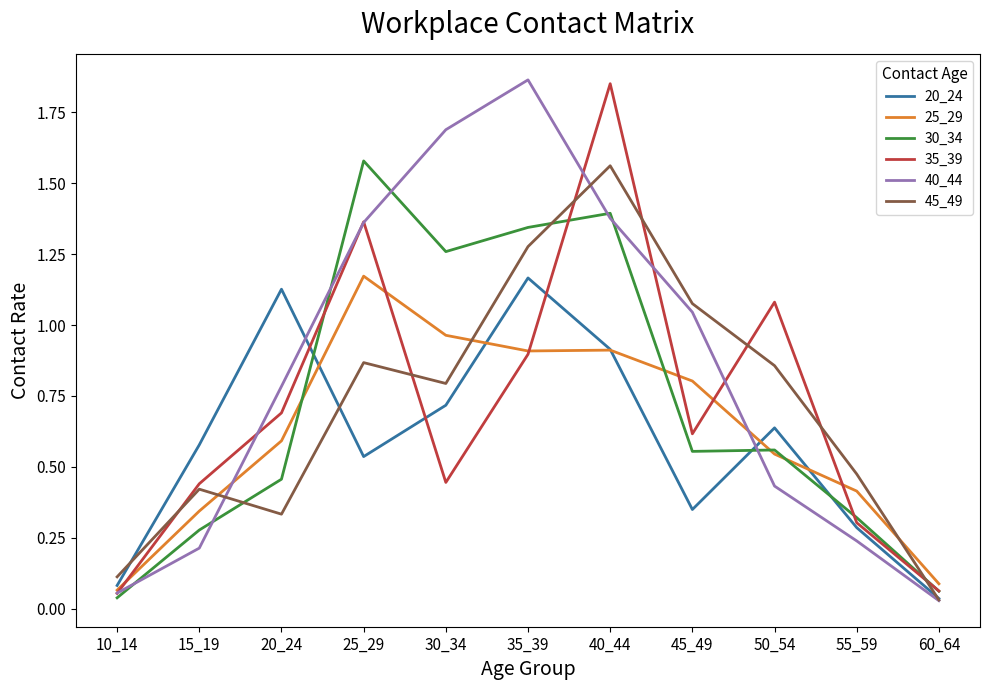

Which series changed the most between 15_19 and 55_59?

20_24